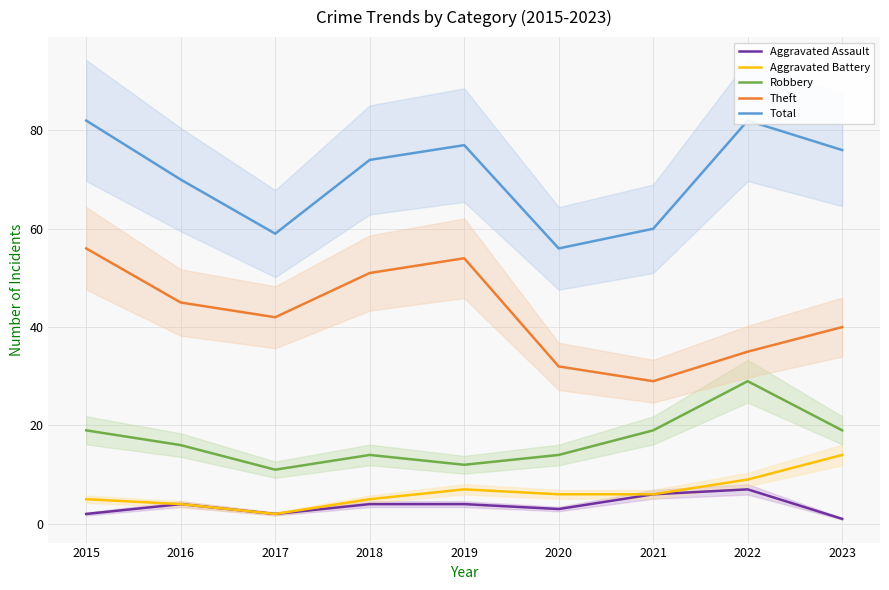

At which label is Robbery closest to 20?

2015